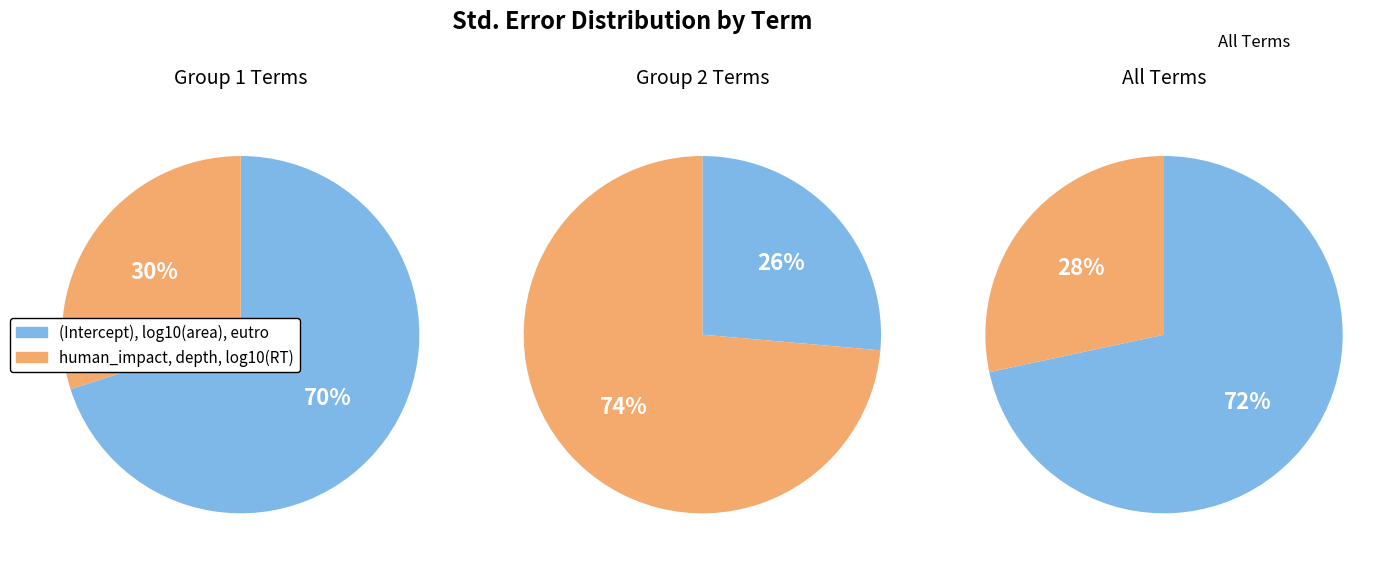

What is the largest slice in the pie chart?

(Intercept)